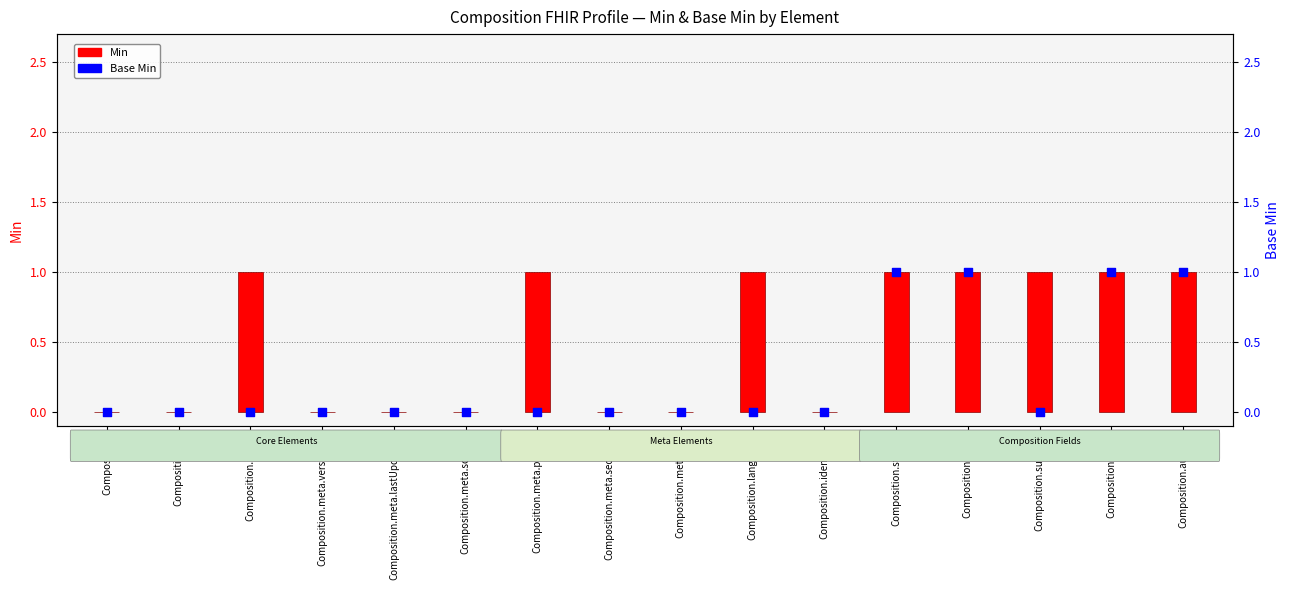

At which category is the sum across all series the highest?

Composition.status